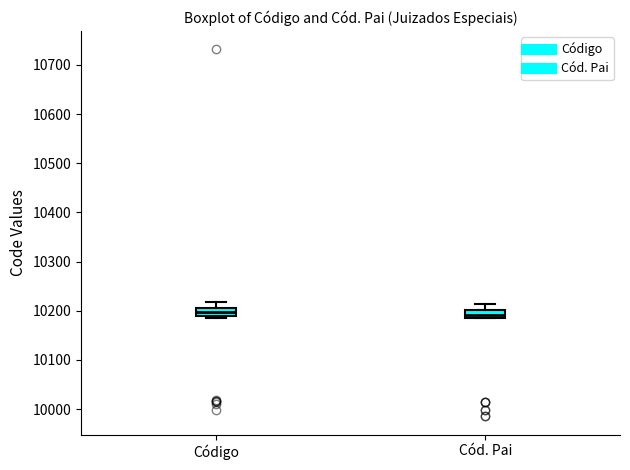

Reading left to right, read every box against the y-axis: the position of its median line, the range the box covers, and the ends of its whiskers. The values are not printed on the chart, so give them approximately, as read against the axis.

Código: median 10200 (inside the box), box 10190 to 10200, whiskers 10190 to 10220
Cód. Pai: median 10190 (just above the box's lower edge), box 10190 to 10200, whiskers 10190 to 10210